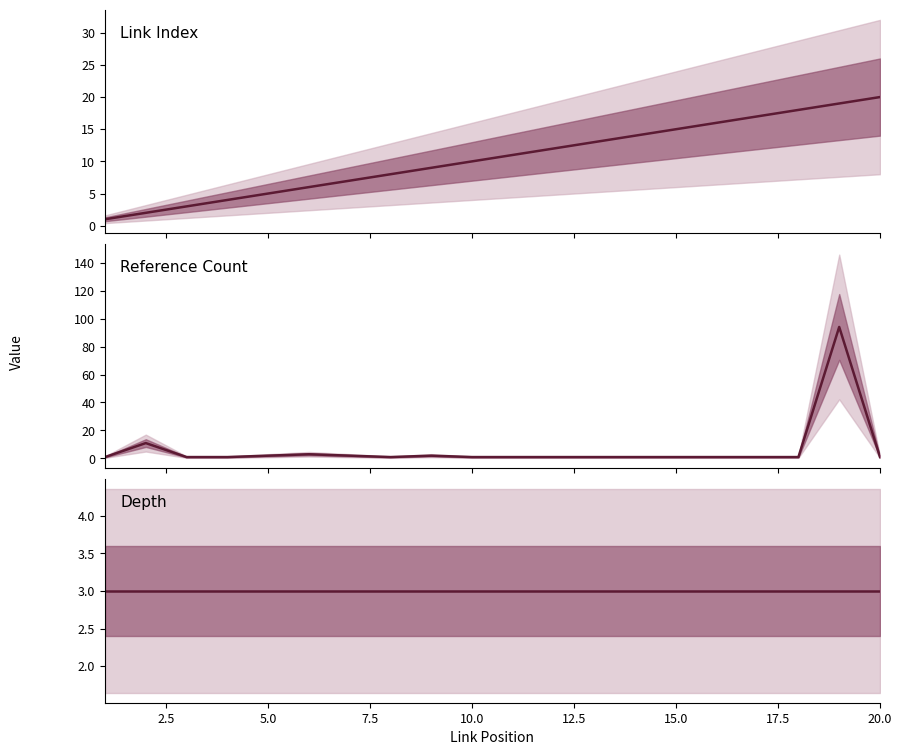

Reading left to right, transcribe all the data shown in this chart.

Link Index: 1	2	3	4	5	6	7	8	9	10	11	12	13	14	15	16	17	18	19	20
Reference Count: 1	11	1	1	2	3	2	1	2	1	1	1	1	1	1	1	1	1	94	1
Depth: 3	3	3	3	3	3	3	3	3	3	3	3	3	3	3	3	3	3	3	3